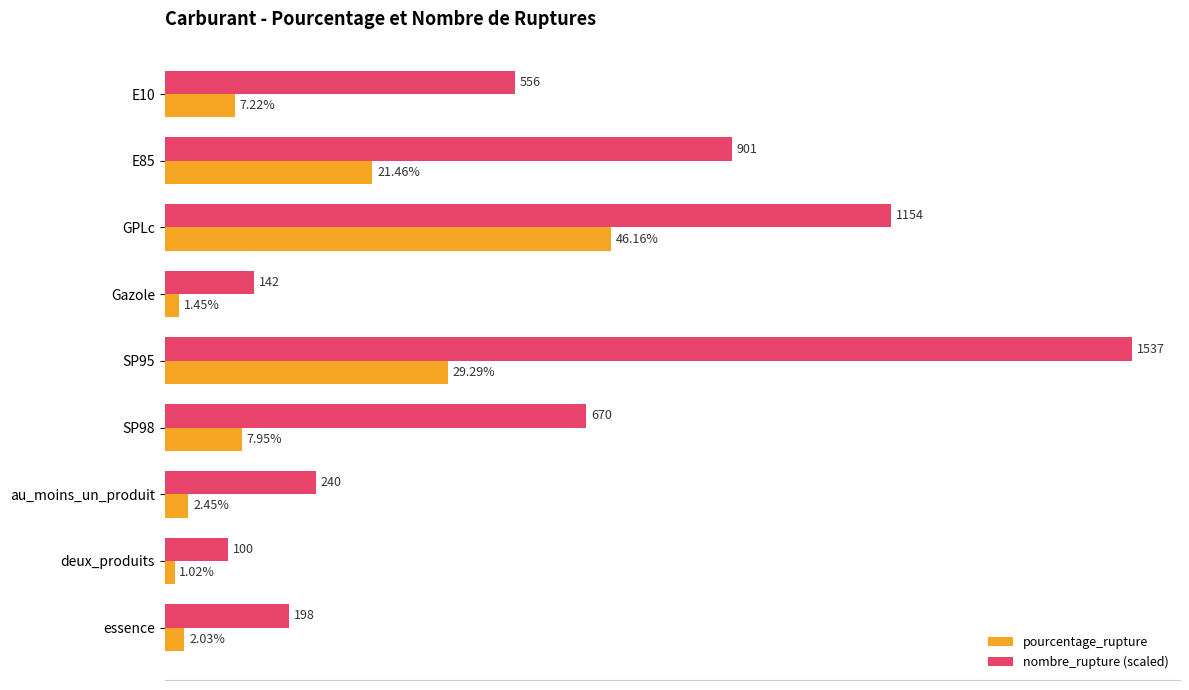

Is the value of nombre_rupture (scaled) at E10 greater than the value of pourcentage_rupture at SP98?

Yes